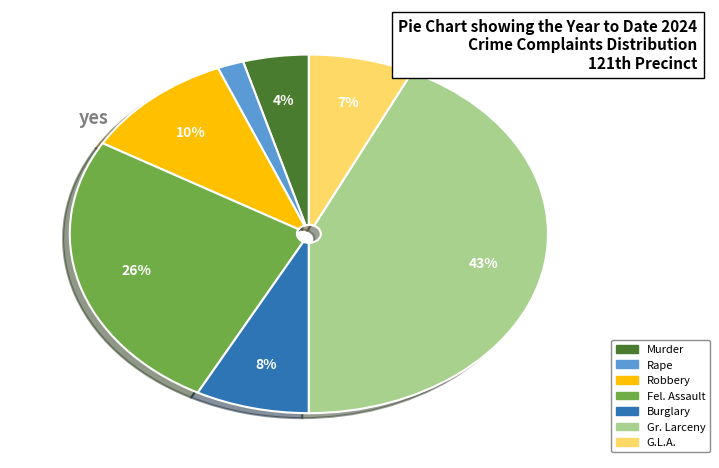

Which has a higher value, Rape or Burglary?

Burglary